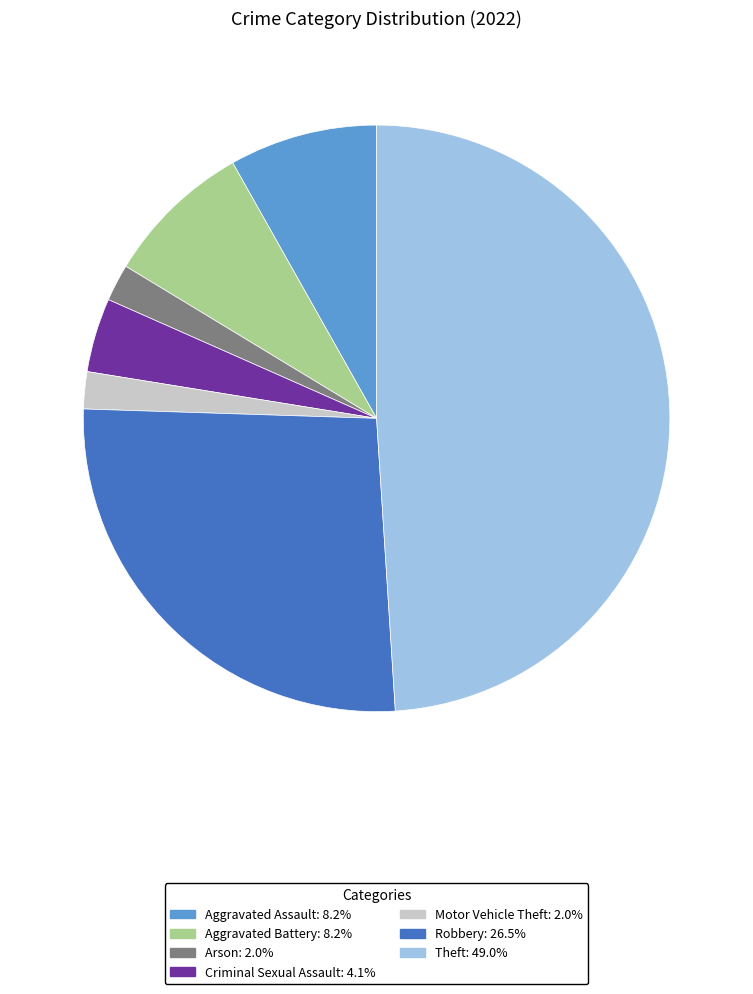

Does Theft account for over 50% of the chart?

No